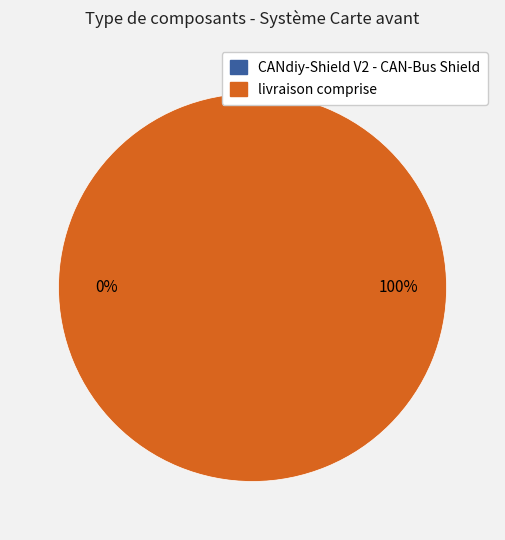

The livraison comprise slice represents 100% of the pie. True or false?

True